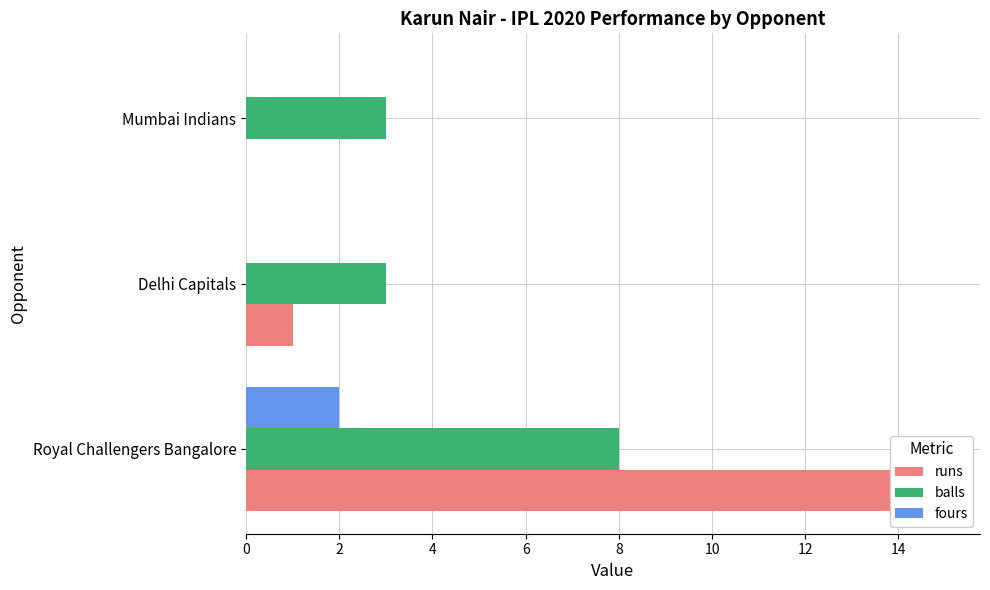

What is the value of the balls bar at the 2nd from the left?

3